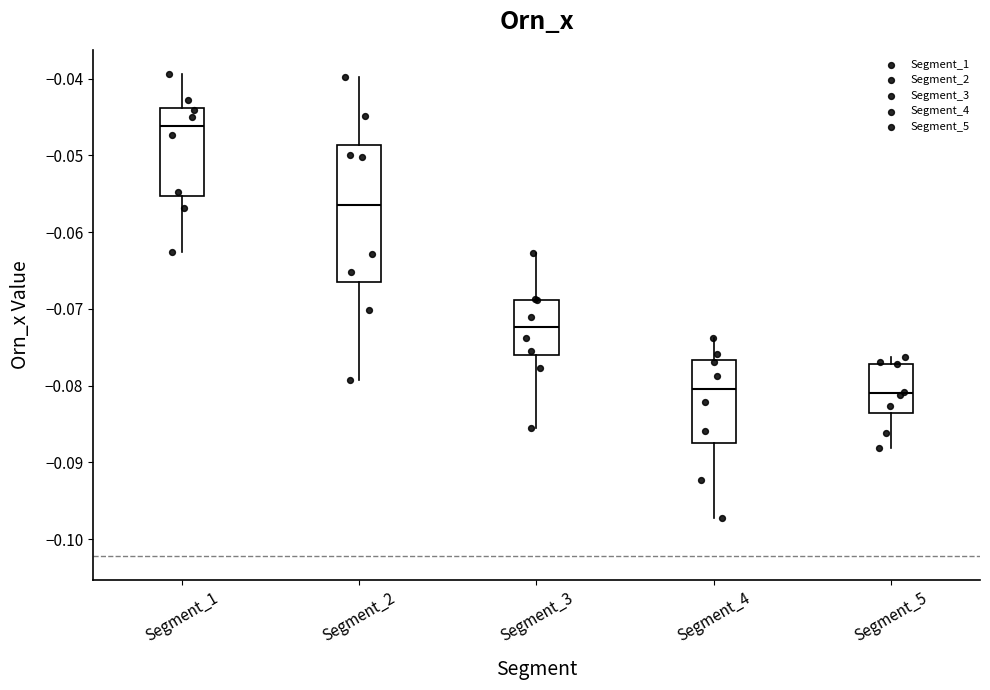

Reading left to right, read every box against the y-axis: the position of its median line, the range the box covers, and the ends of its whiskers. The values are not printed on the chart, so give them approximately, as read against the axis.

Segment_1: median -0.046, box -0.055 to -0.044, whiskers -0.063 to -0.039
Segment_2: median -0.056, box -0.066 to -0.049, whiskers -0.079 to -0.040
Segment_3: median -0.072, box -0.076 to -0.069, whiskers -0.086 to -0.063
Segment_4: median -0.080, box -0.088 to -0.077, whiskers -0.097 to -0.074
Segment_5: median -0.081, box -0.084 to -0.077, whiskers -0.088 to -0.076